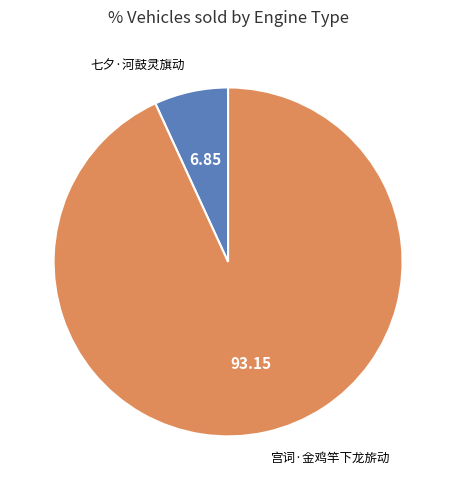

Count the number of slices in the pie.

2